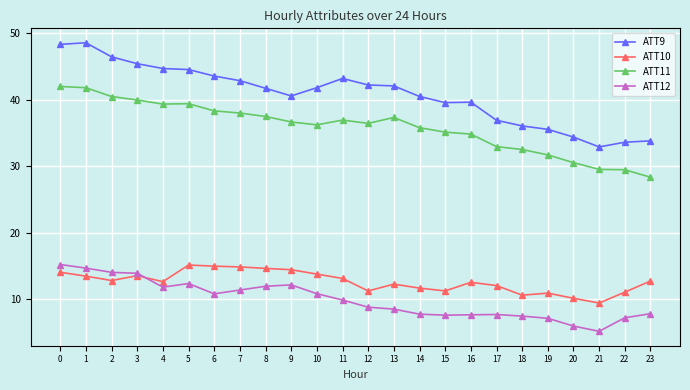

What is the value of the ATT12 point at the 11th from the left?

10.8